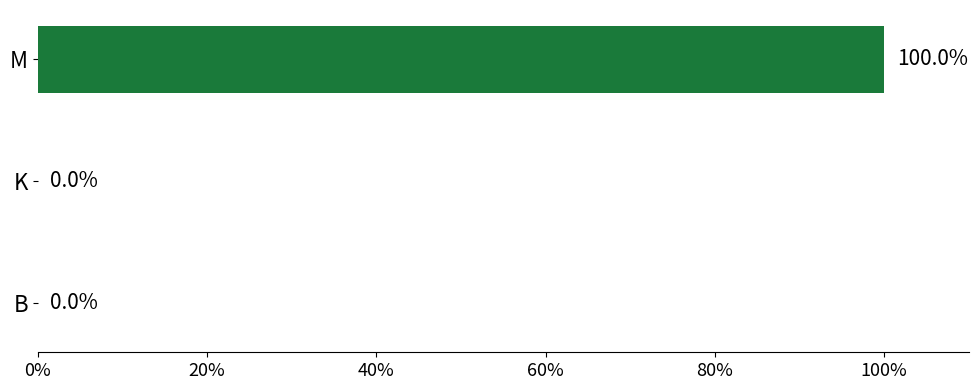

What is the maximum value shown in the chart?

100.0